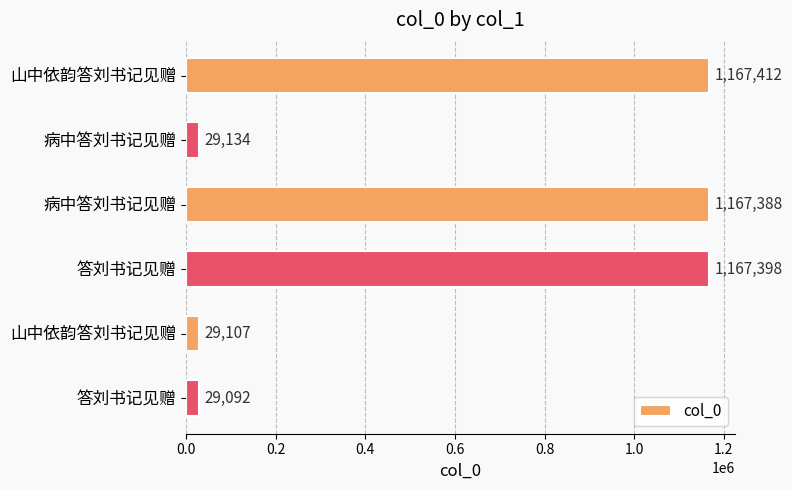

How many values are below 1167388?

3